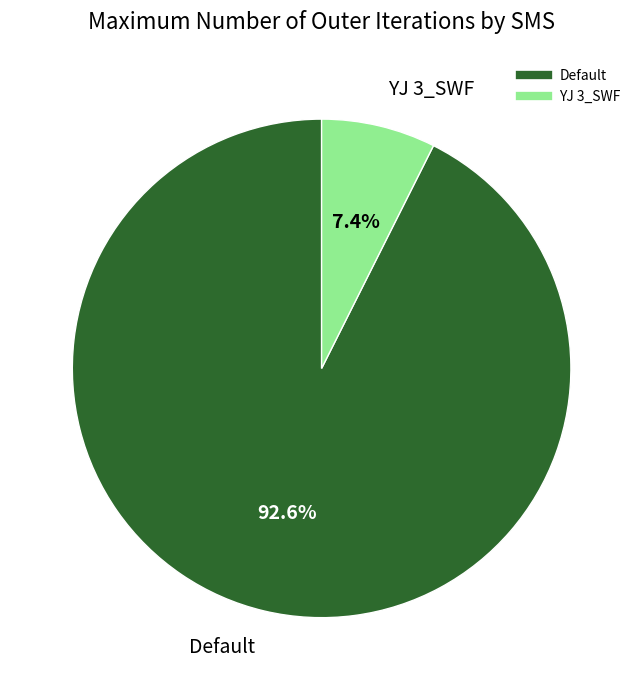

Combined, do Default and YJ 3_SWF account for over 50%?

Yes